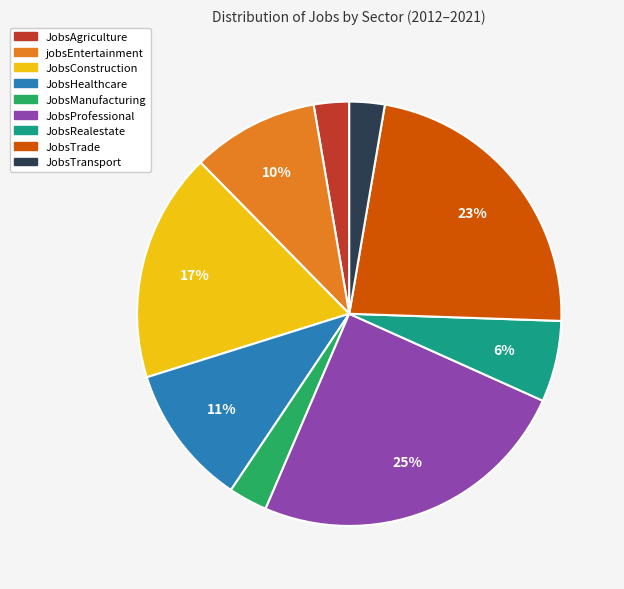

Does JobsManufacturing represent more than half of the total?

No